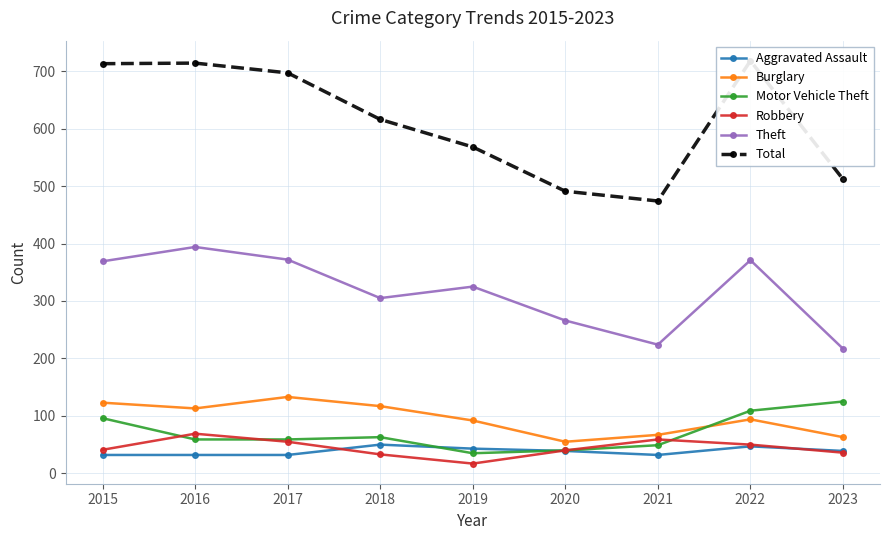

Which series changed the most between 2017 and 2018?

Total